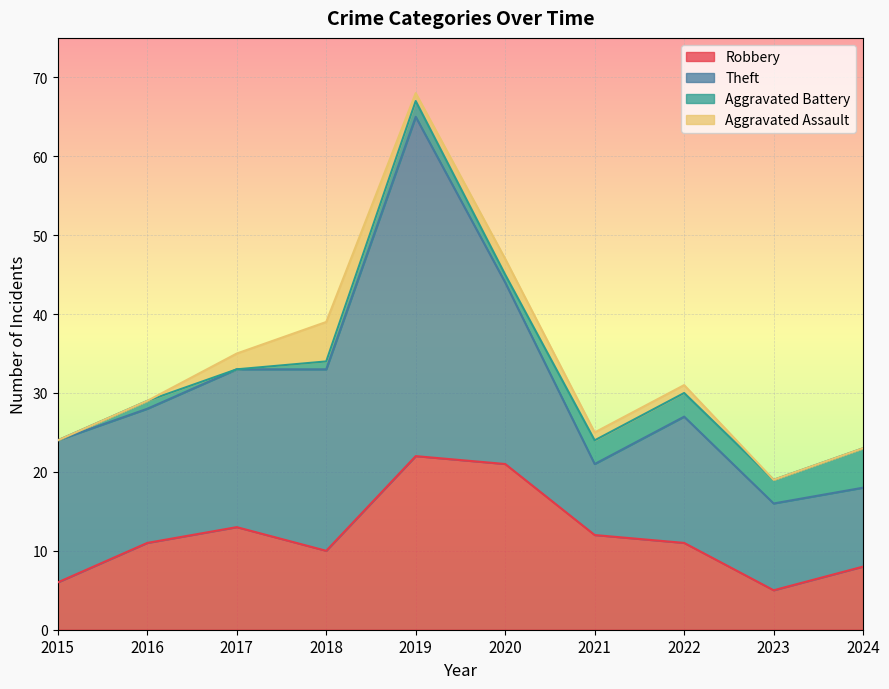

How many values in the Theft series exceed 18?

4